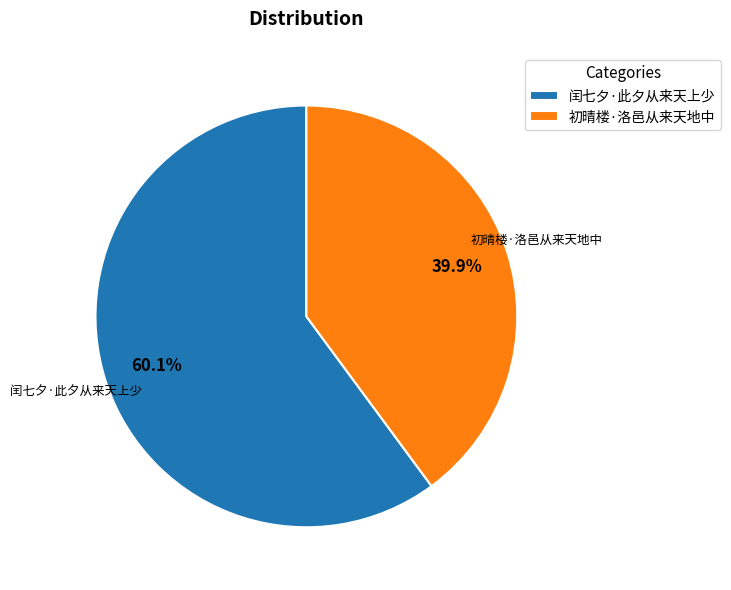

To the nearest percent, what percentage of the pie is 初晴楼·洛邑从来天地中?

40%